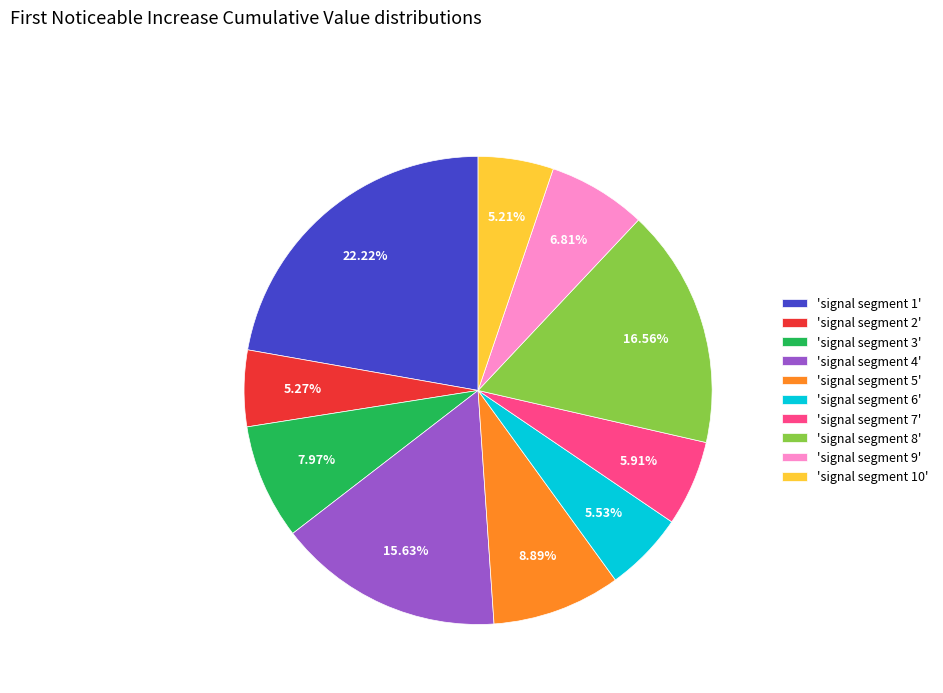

To the nearest percent, what is the difference between the largest and smallest slice percentages?

17%